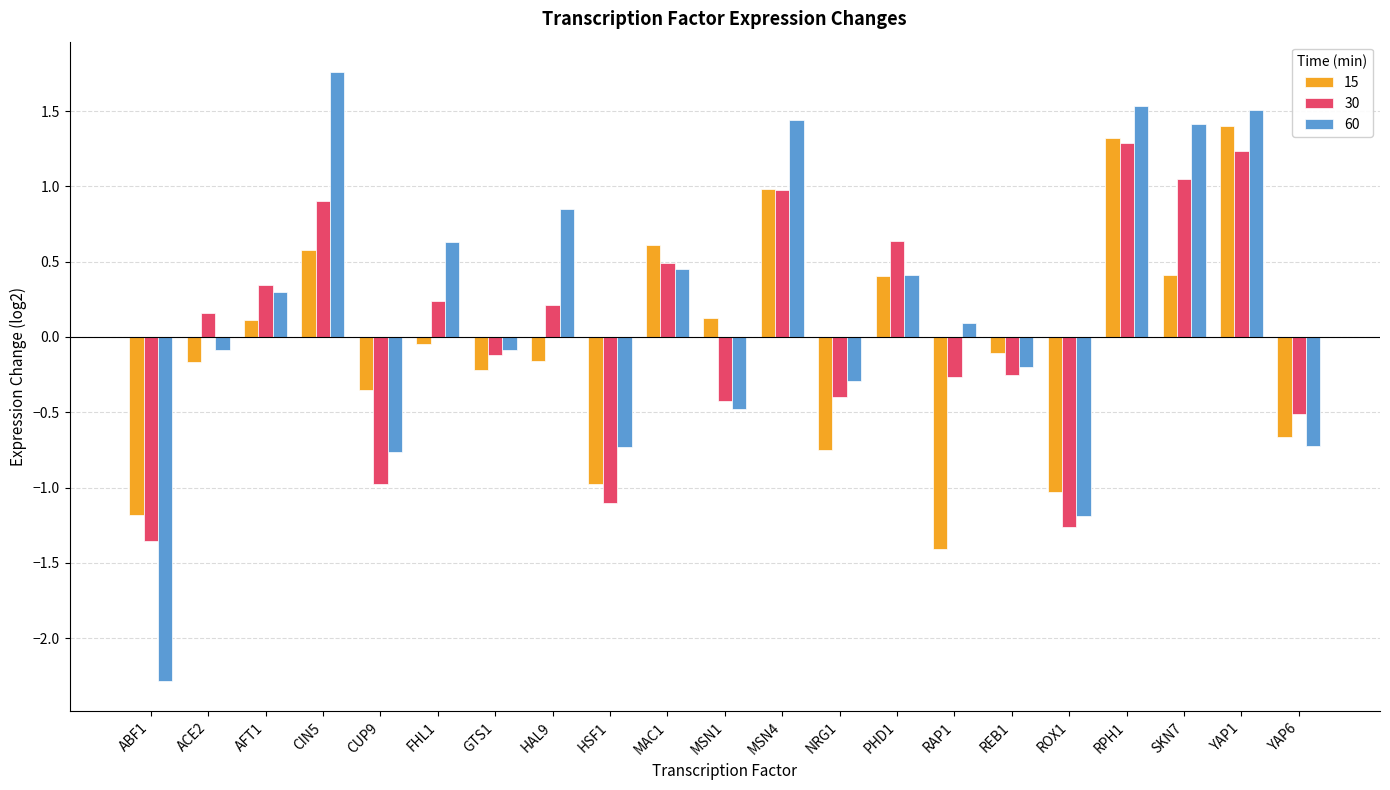

True or false: 15 has a value of -0.2 at HAL9.

True